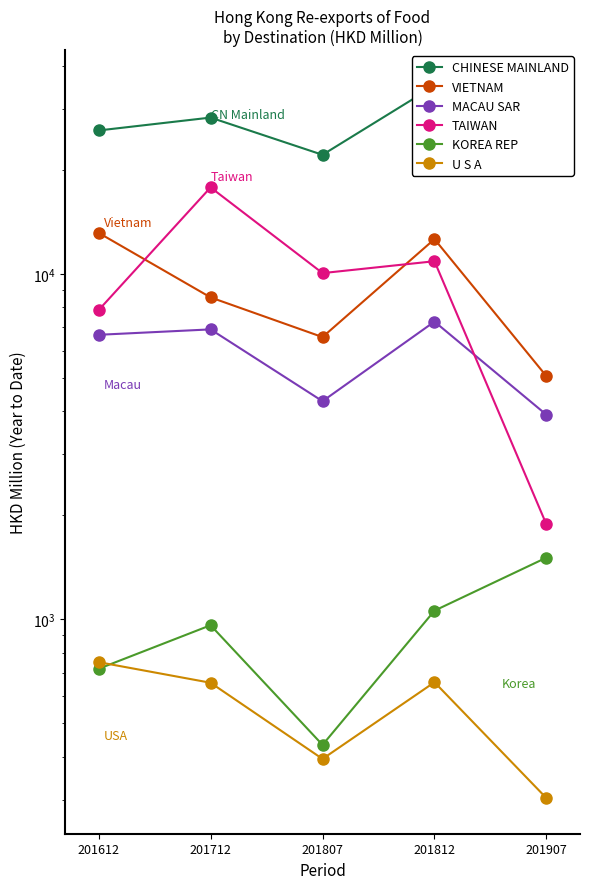

How many interior local valleys does the U S A series have?

1